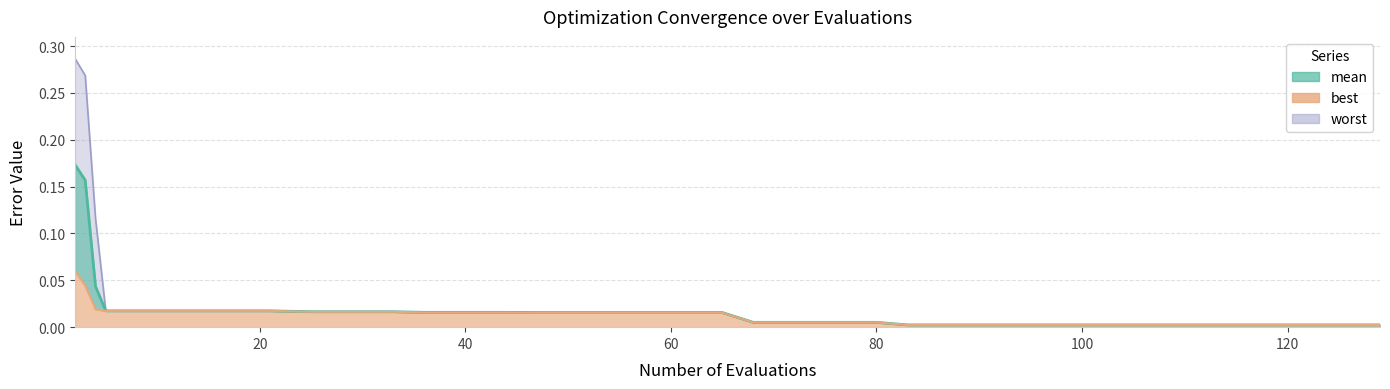

True or false: mean has a value of 0.0 at worst.

True